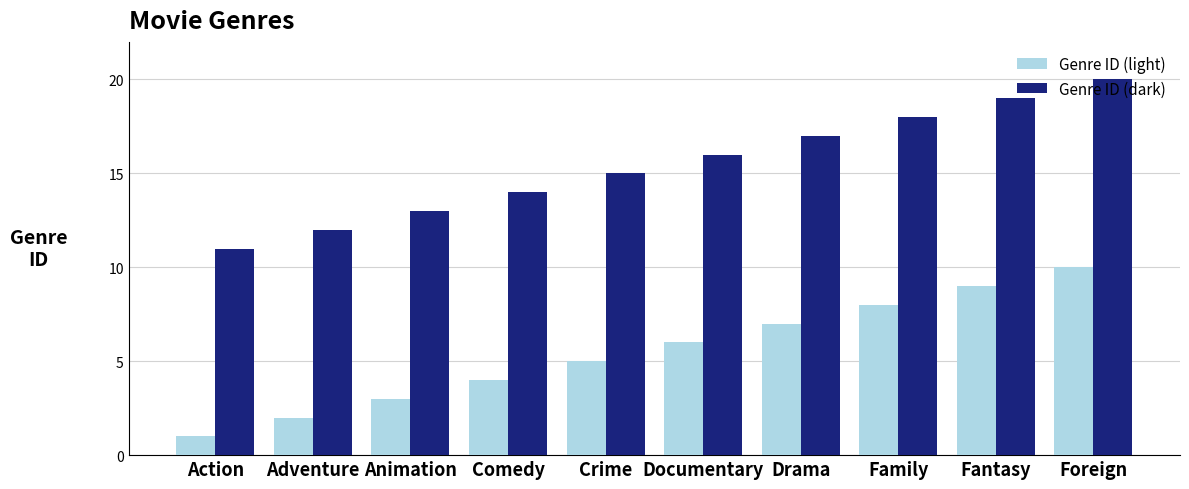

What is the maximum value for Genre ID (light)?

10